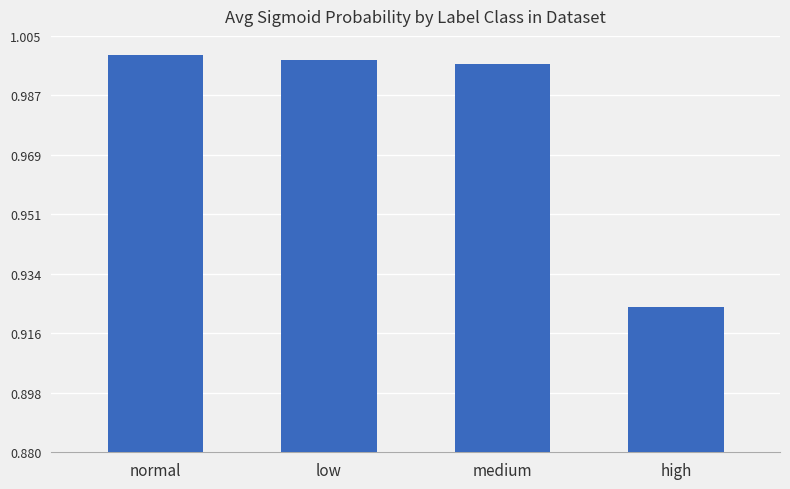

Between medium and normal, which is larger?

normal